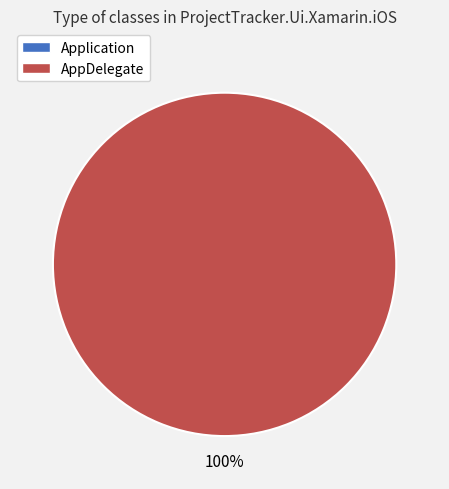

True or false: Application accounts for 1% of the total.

False